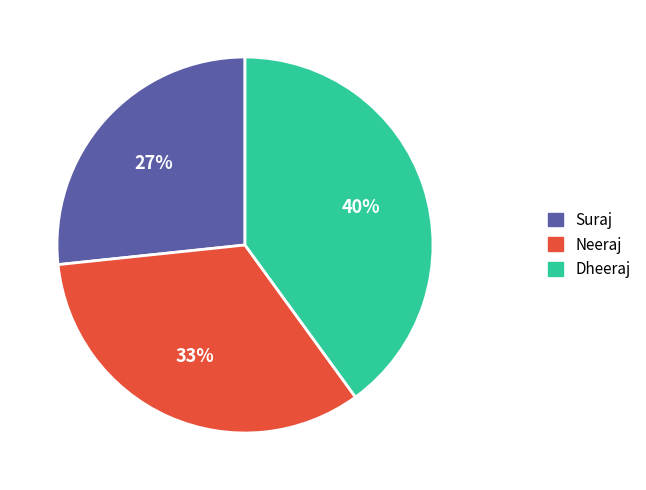

What percentage is the Neeraj slice, to the nearest percent?

33%